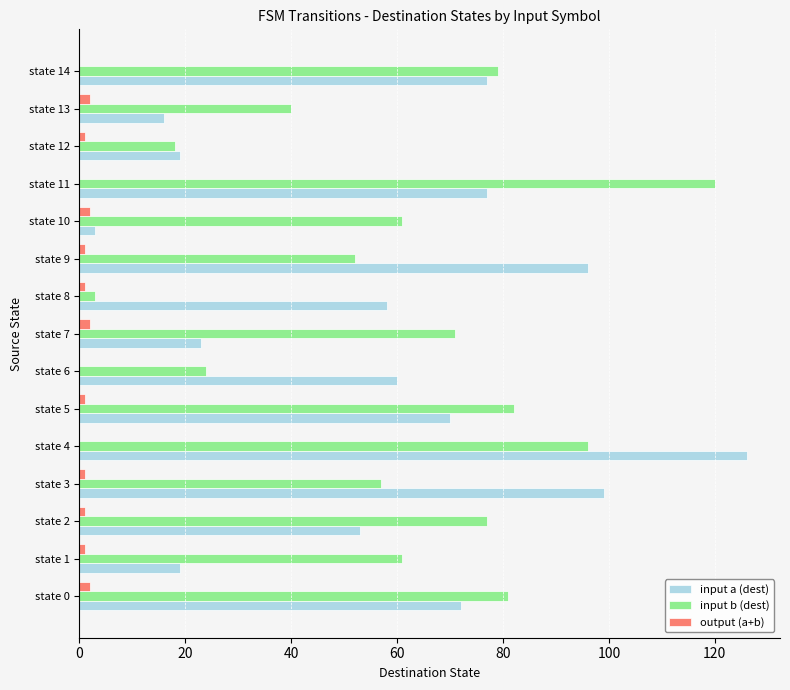

The input a (dest) series shows 39 at state 7. True or false?

False